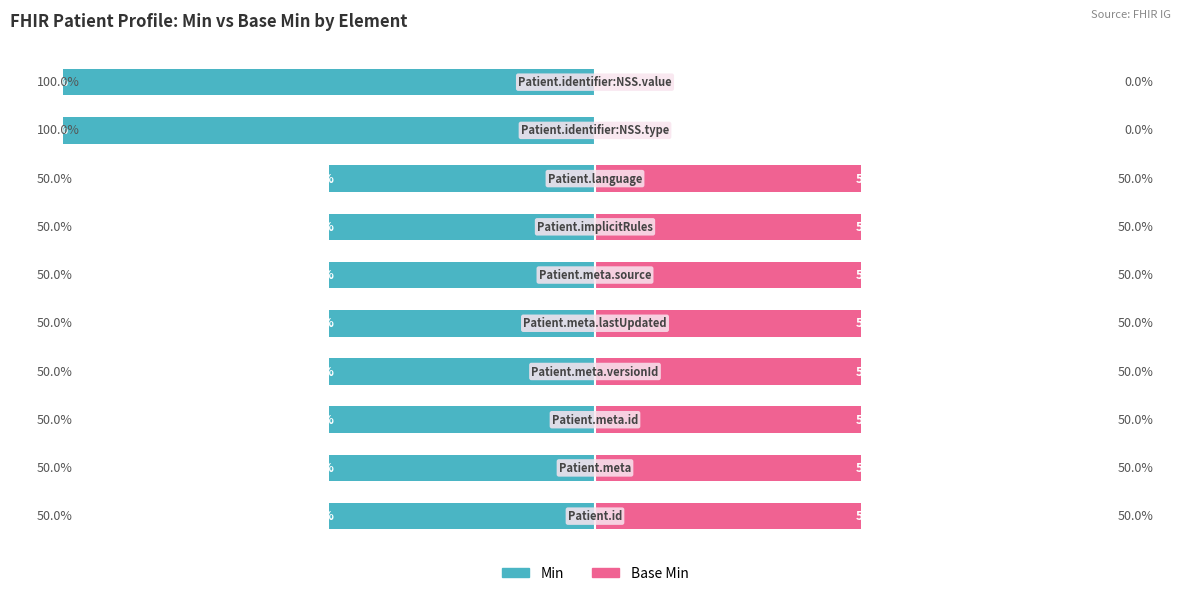

Between 1 and 4, which series saw the biggest shift?

Min